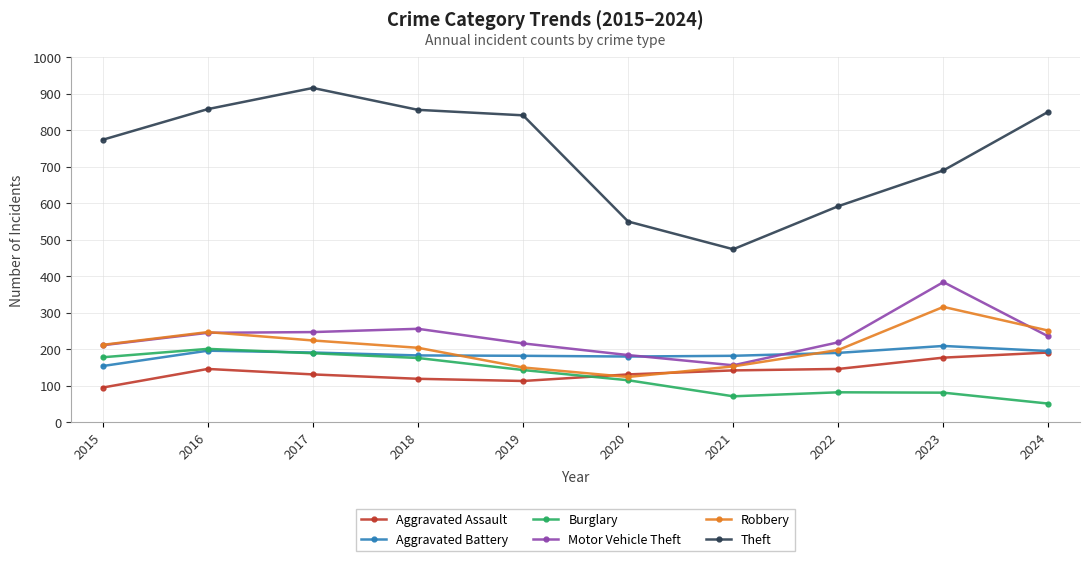

Which category has the highest value across all series?

2017